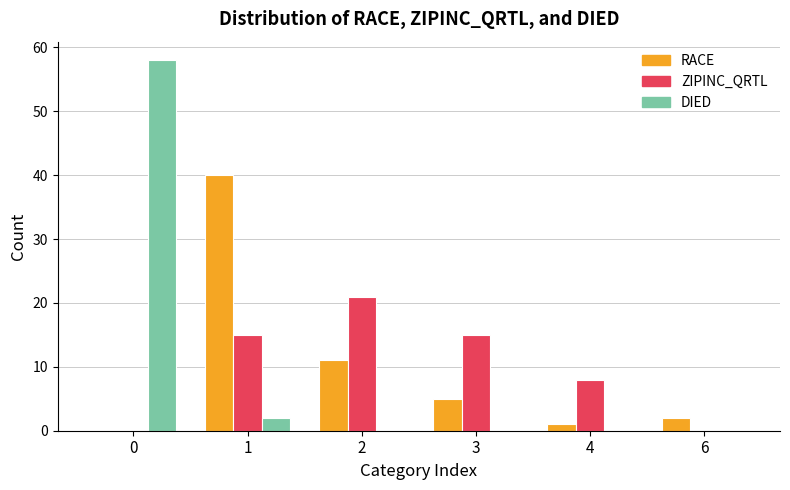

Where is ZIPINC_QRTL nearest to the value 10?

4